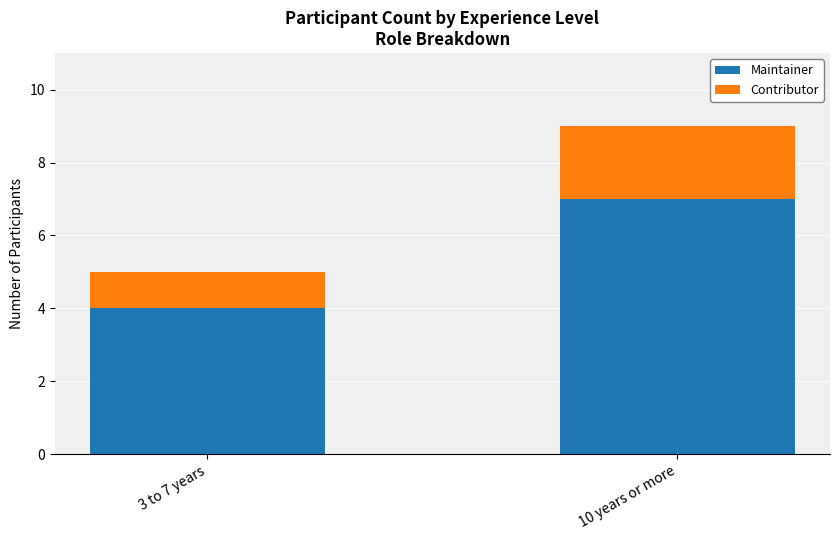

How many data points does each series have?

2